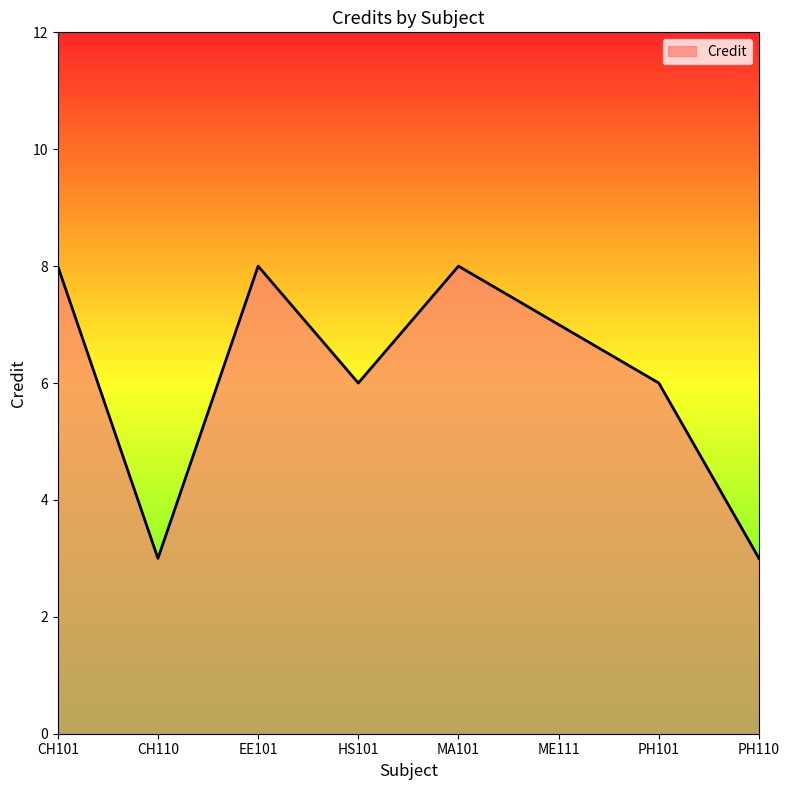

What is the difference between the maximum and minimum values?

5